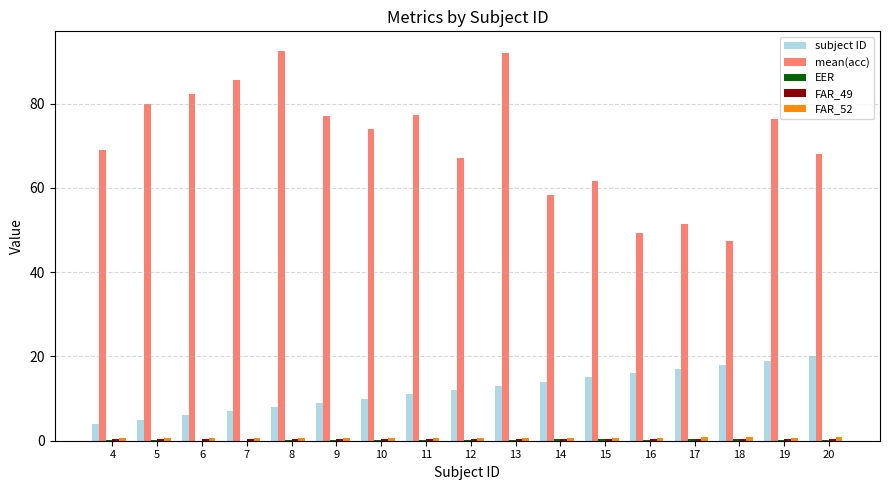

The subject ID series shows 6.0 at 6. True or false?

True